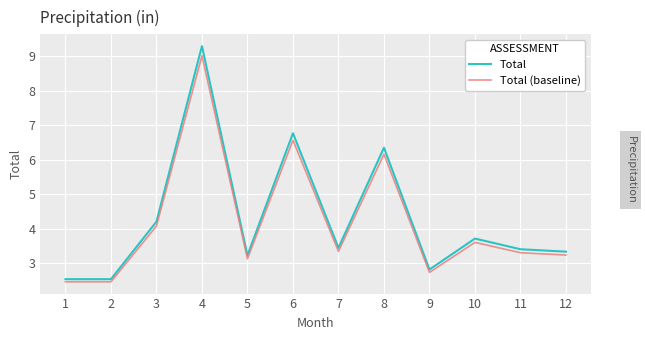

Rank the series by their maximum value, from lowest to highest.

Total (baseline), Total